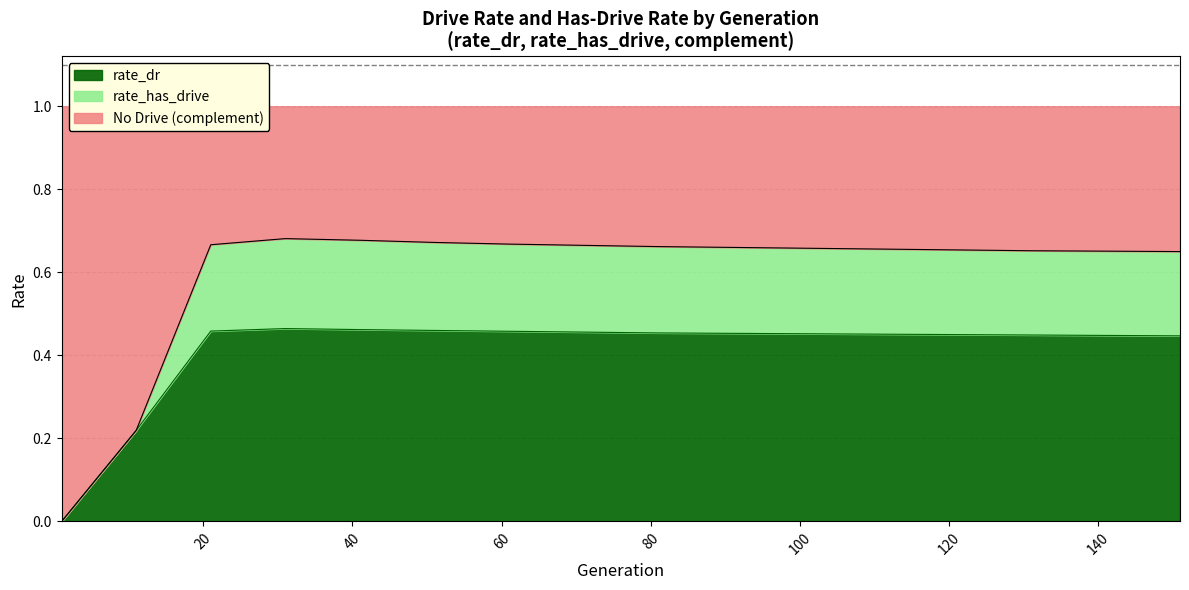

At how many categories does at least one series exceed 0?

15